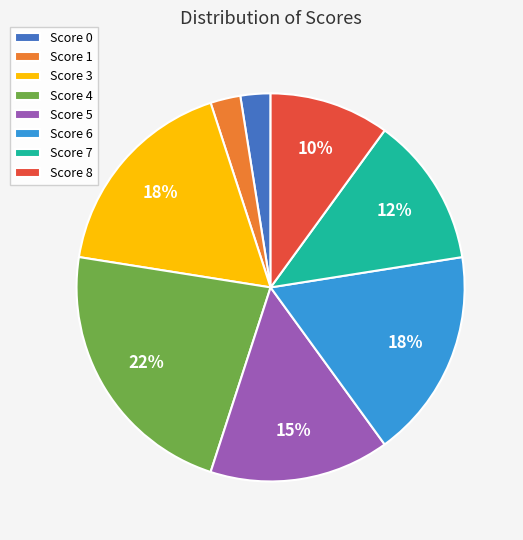

Which has a higher value, Score 4 or Score 0?

Score 4